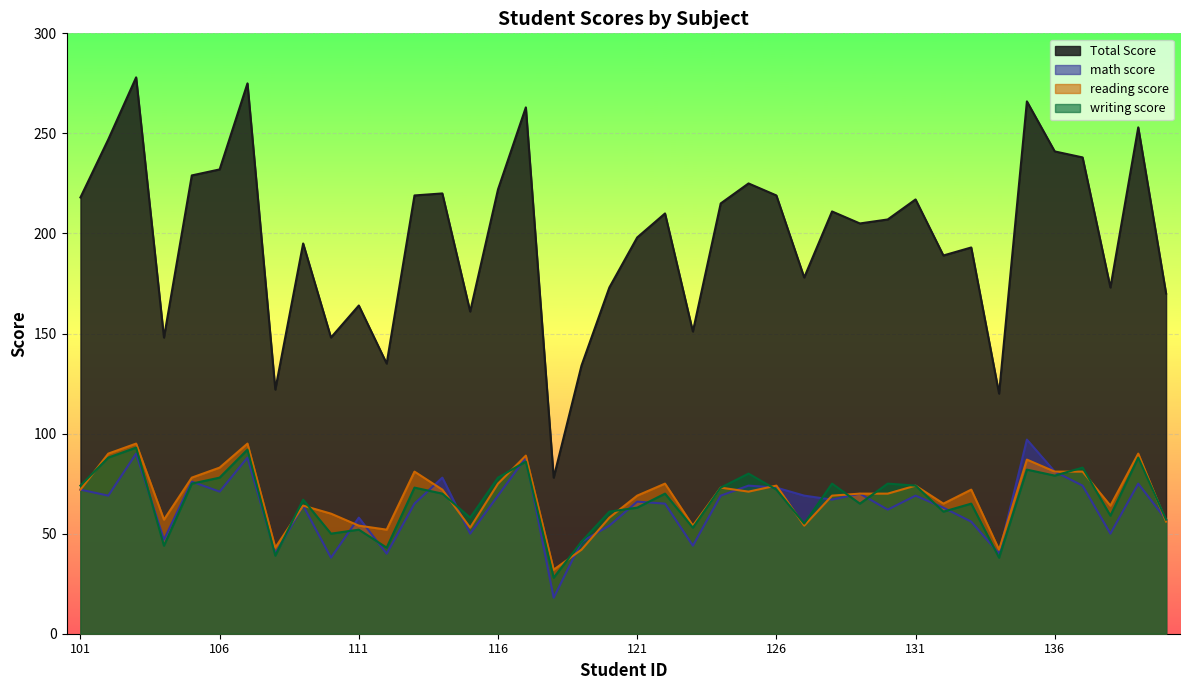

What is the sum of the writing score values at 113 and 102?

161